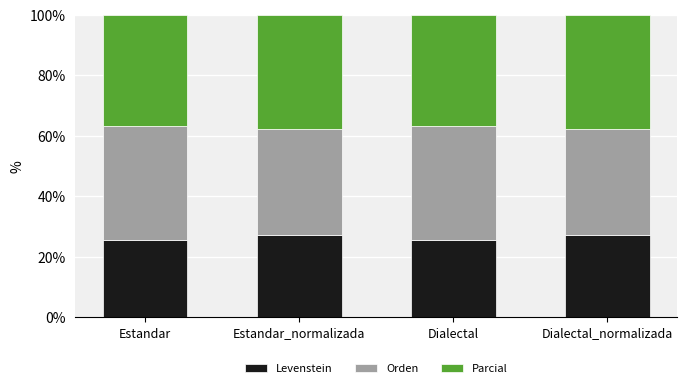

Are the bars grouped side by side (vs. stacked)?

No